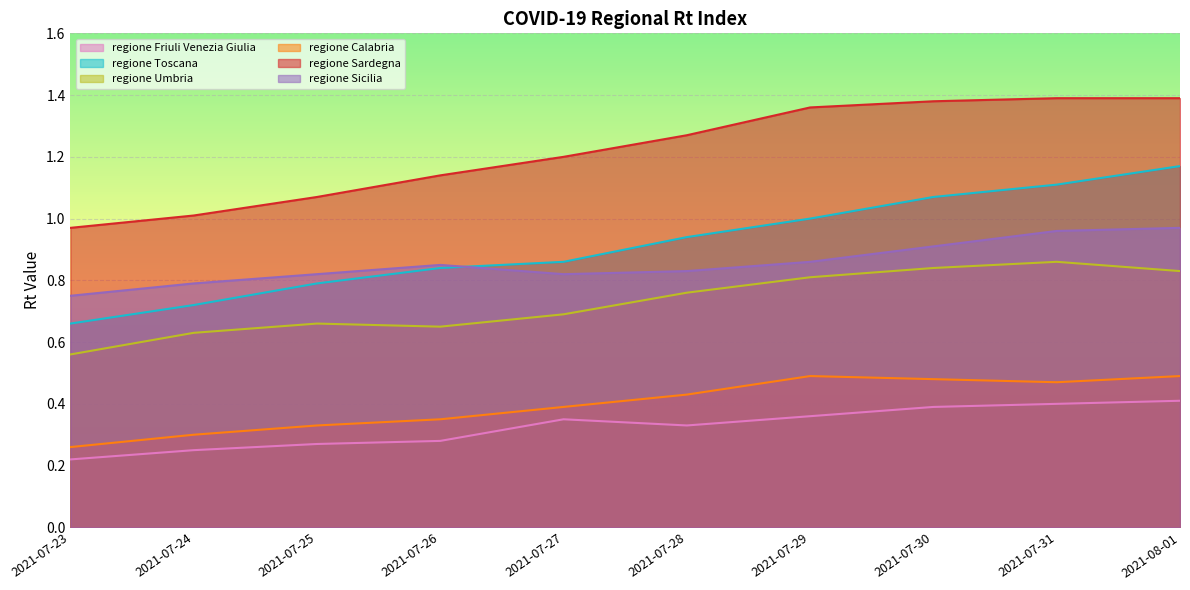

True or false: regione Sicilia and regione Calabria intersect in this chart.

False